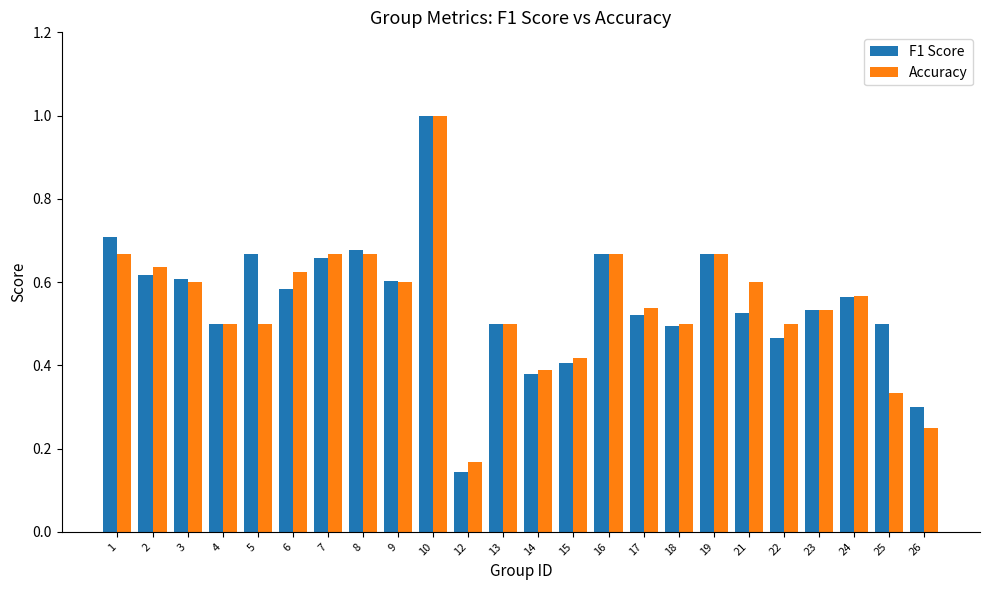

Which series has the largest range (max minus min)?

F1 Score